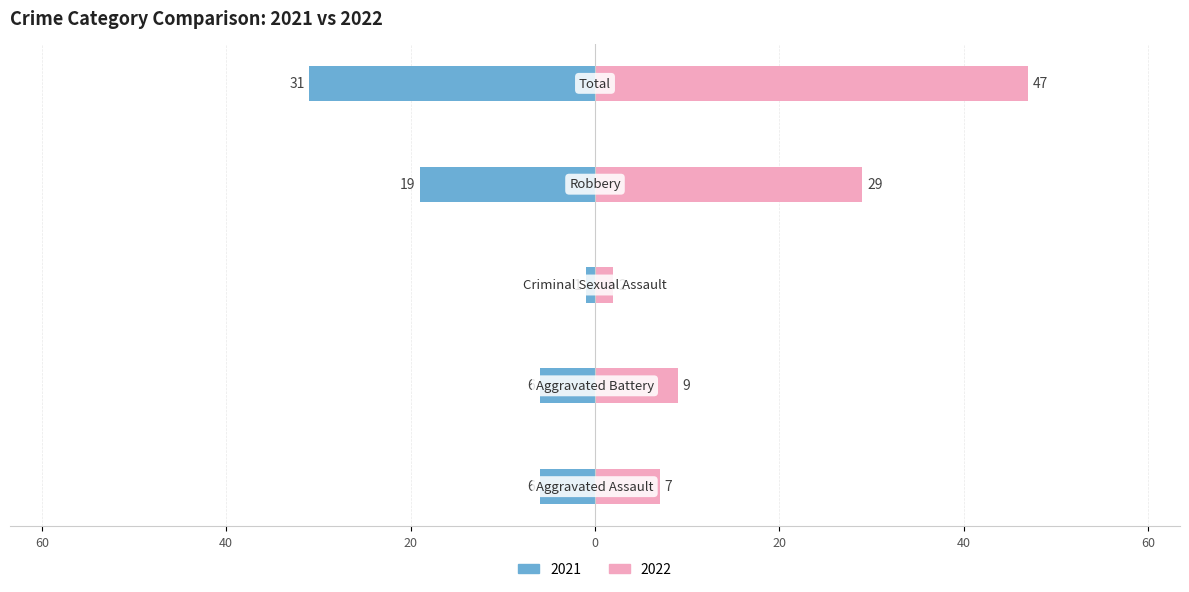

What position from the left is Robbery?

4